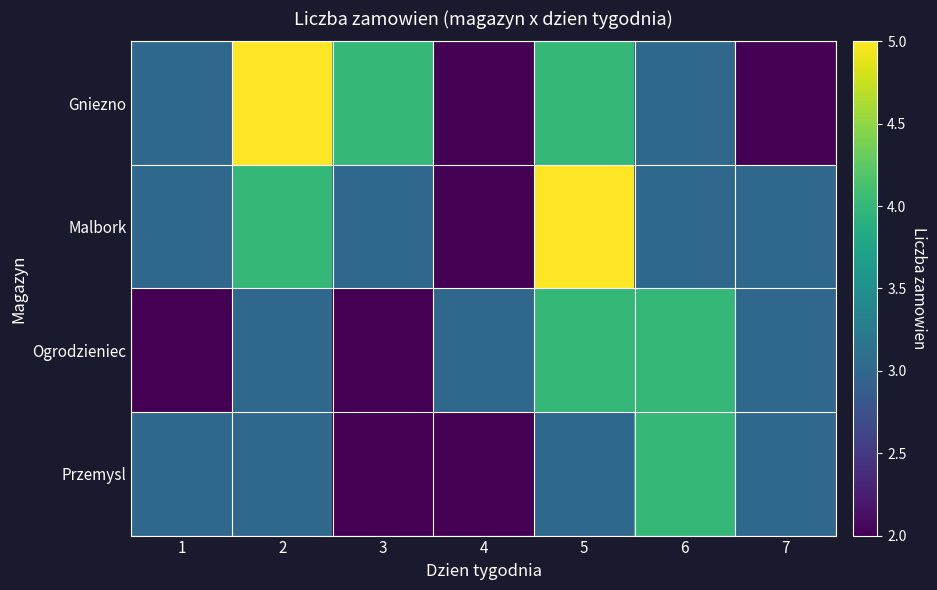

Between 6 and 4, which is larger?

6